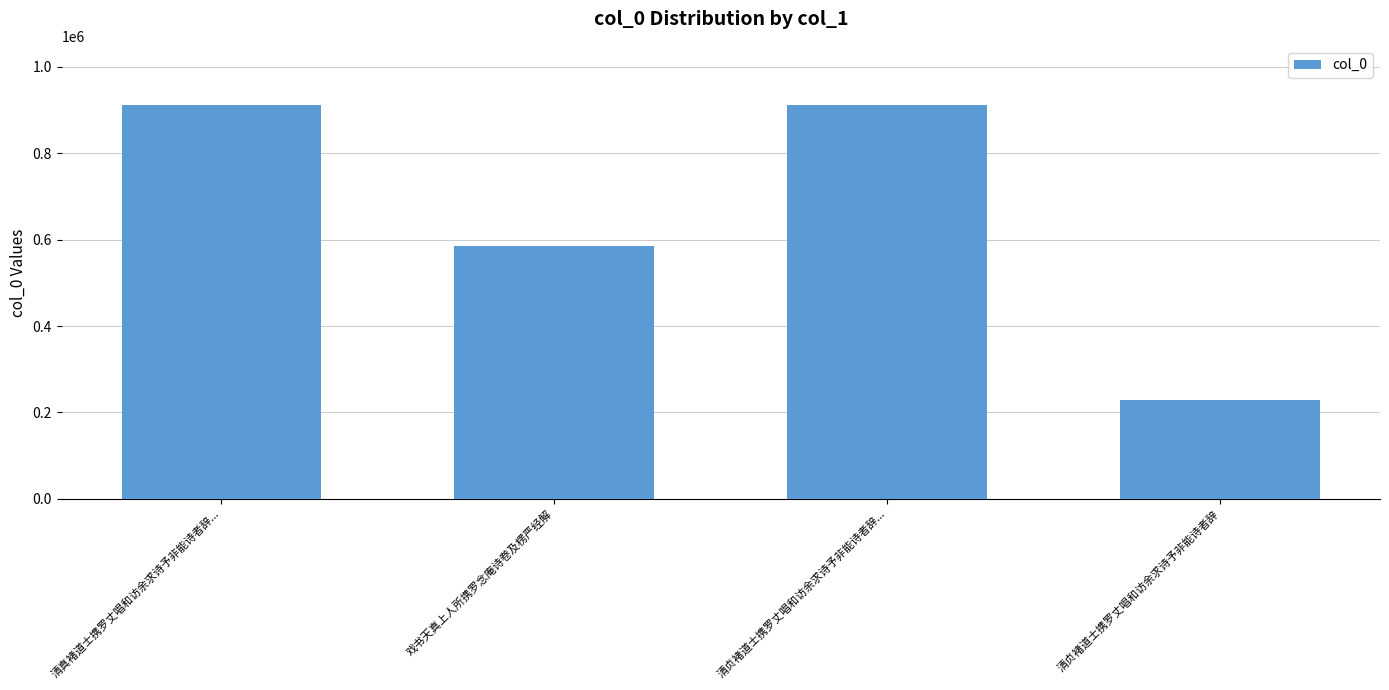

Which has a higher value, 清贞褚道士携罗丈唱和访余求诗予非能诗者辞... or 戏书天真上人所携罗念庵诗卷及楞严经解?

清贞褚道士携罗丈唱和访余求诗予非能诗者辞...